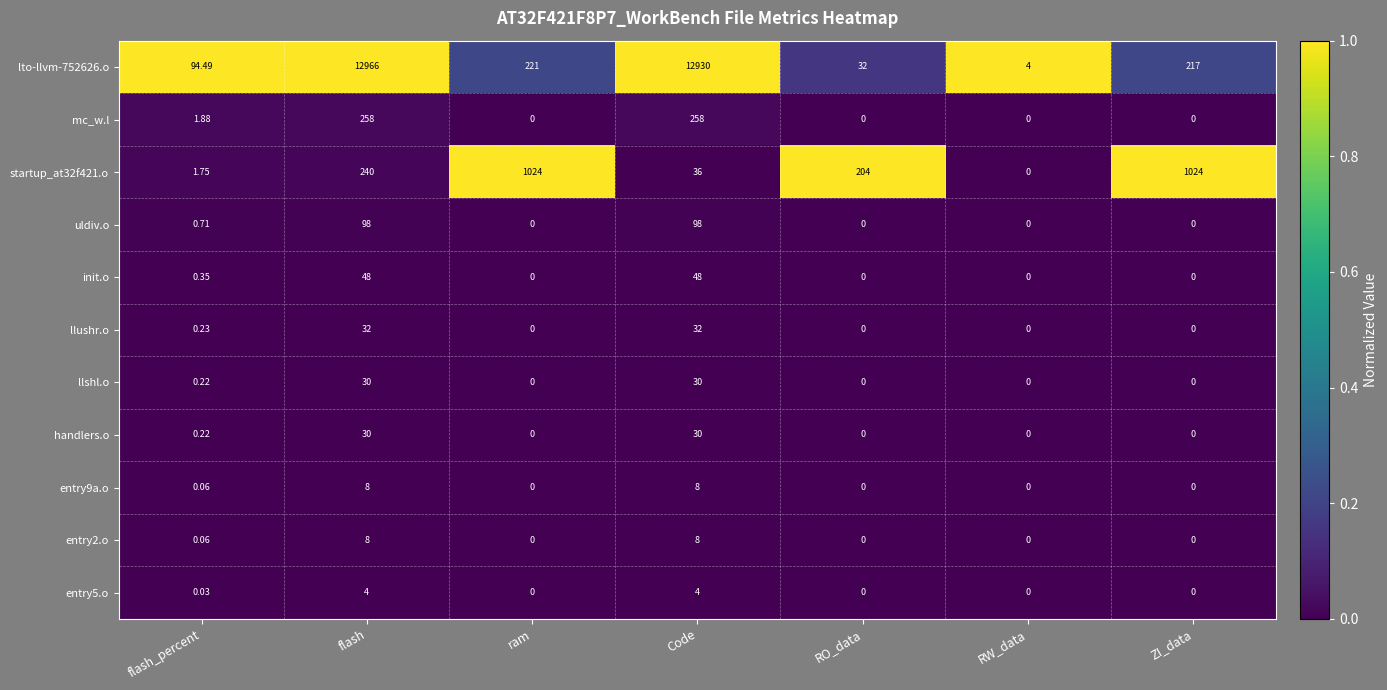

Which category has the lowest value in the lto-llvm-752626.o series?

RW_data